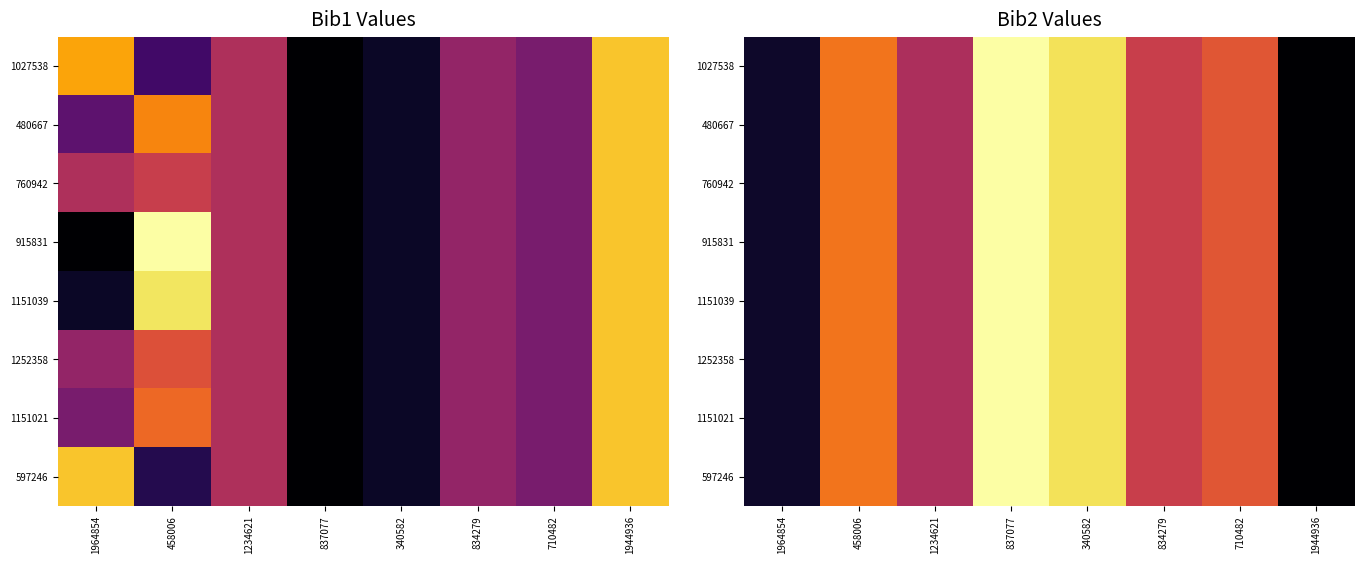

Count the number of data series in this chart.

8